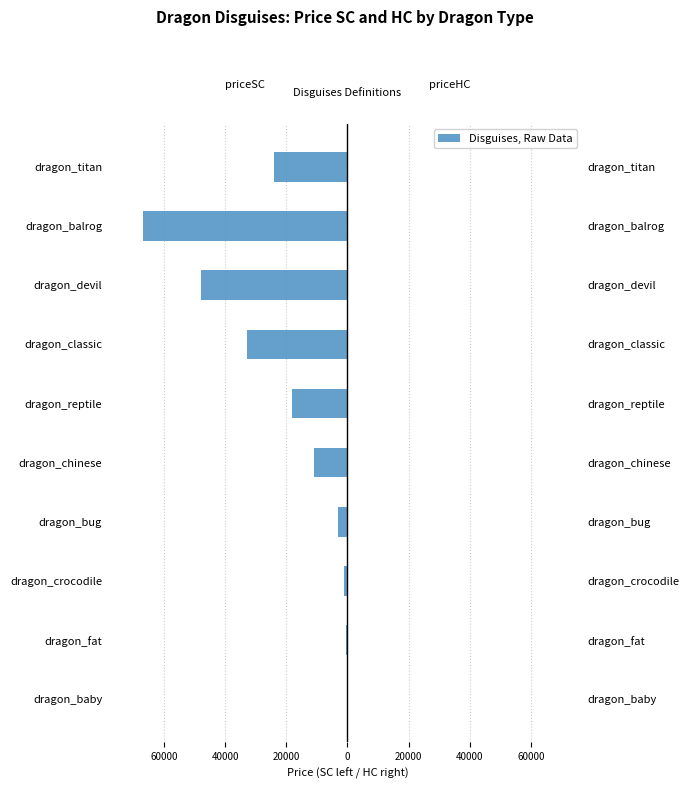

Which series changed the most between dragon_reptile and dragon_classic?

priceSC